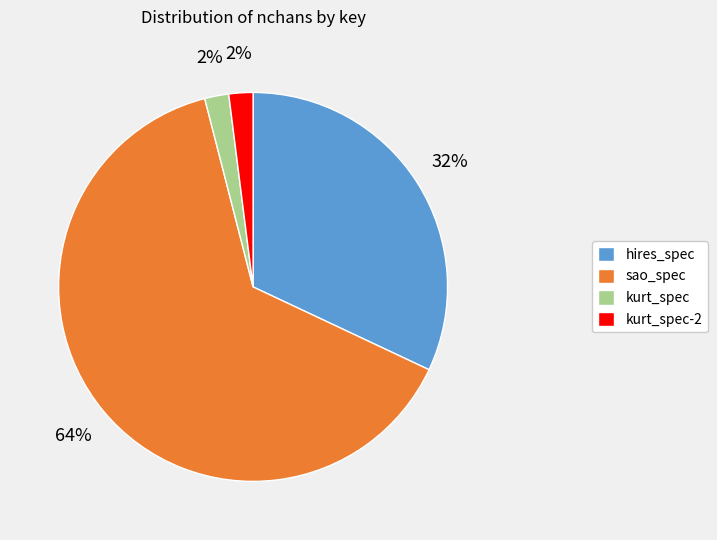

Which slice is the largest?

sao_spec